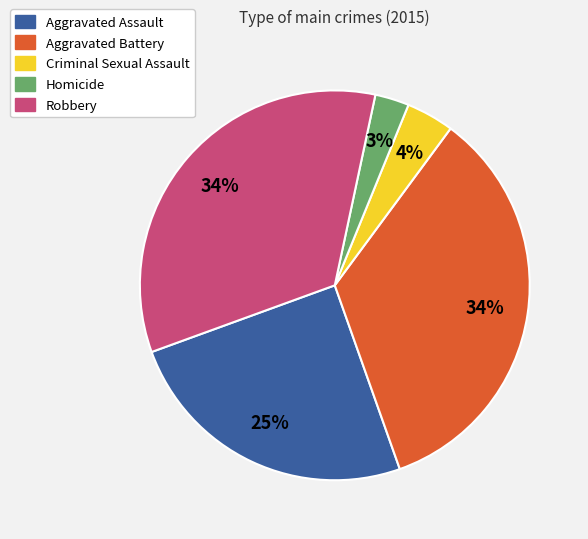

To the nearest percent, what portion does Homicide represent?

3%